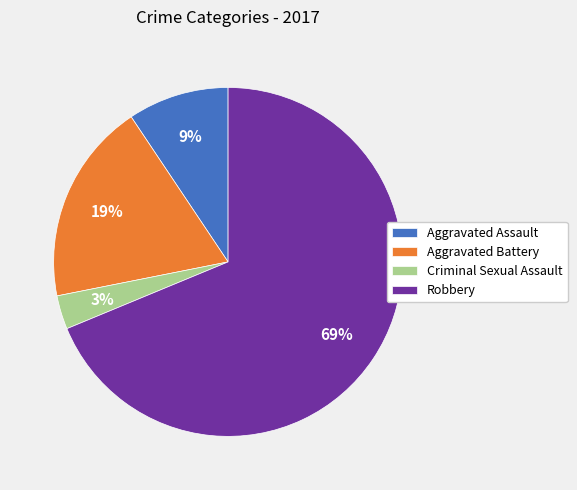

Which slice is the largest?

Robbery